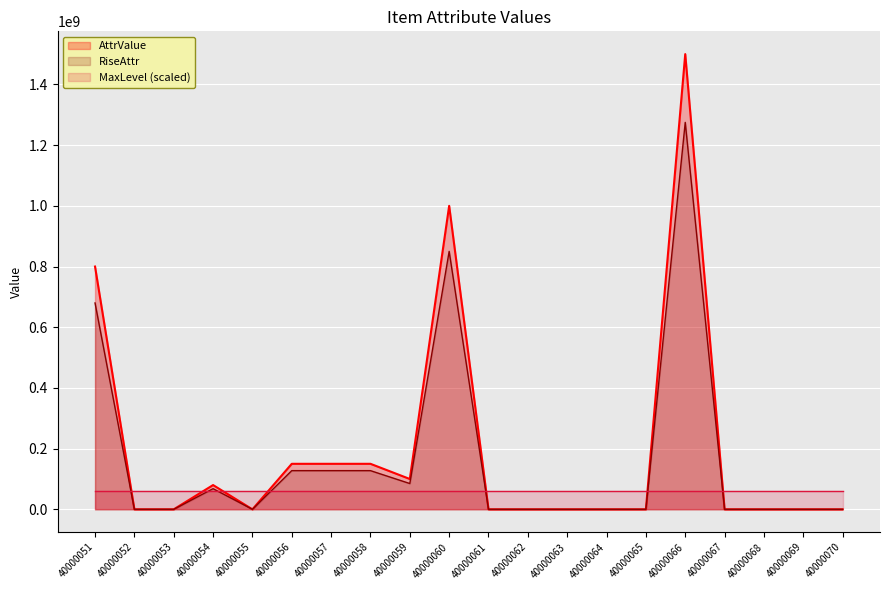

Which series changed the most between 40000068 and 40000069?

AttrValue